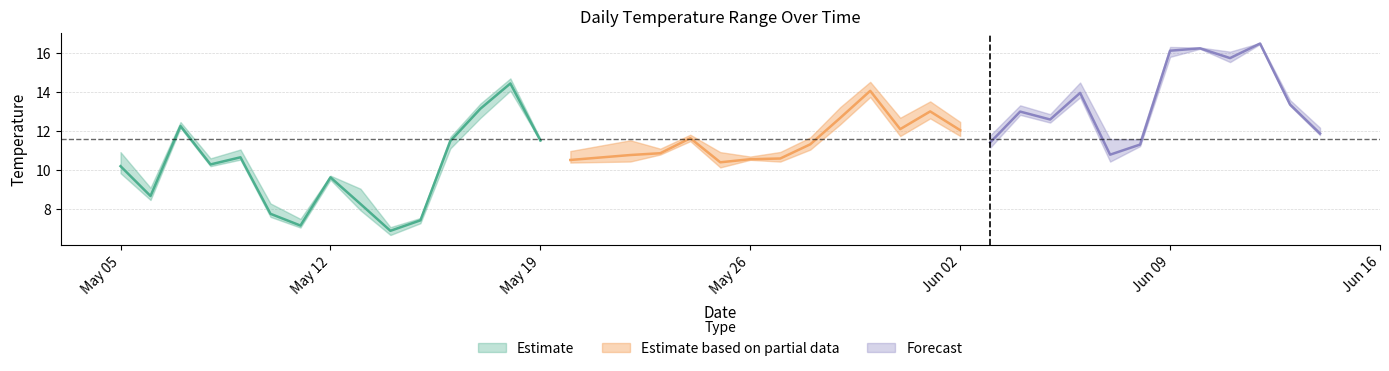

True or false: maximum and minimum cross at least once.

False